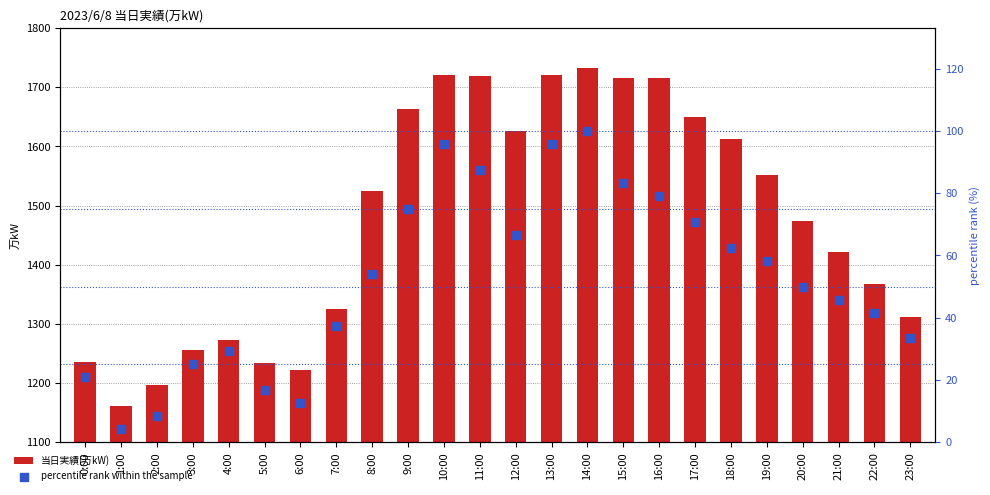

Which series contains the lowest Y value?

percentile rank within the sample